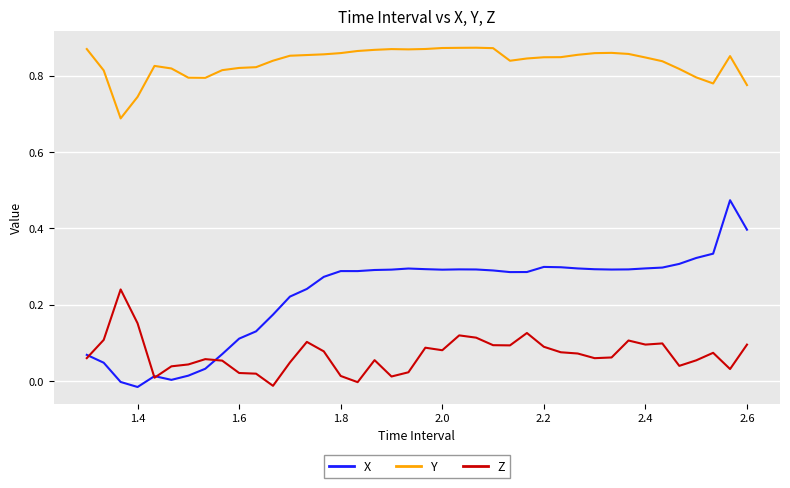

Which series has the largest total across all categories?

Y